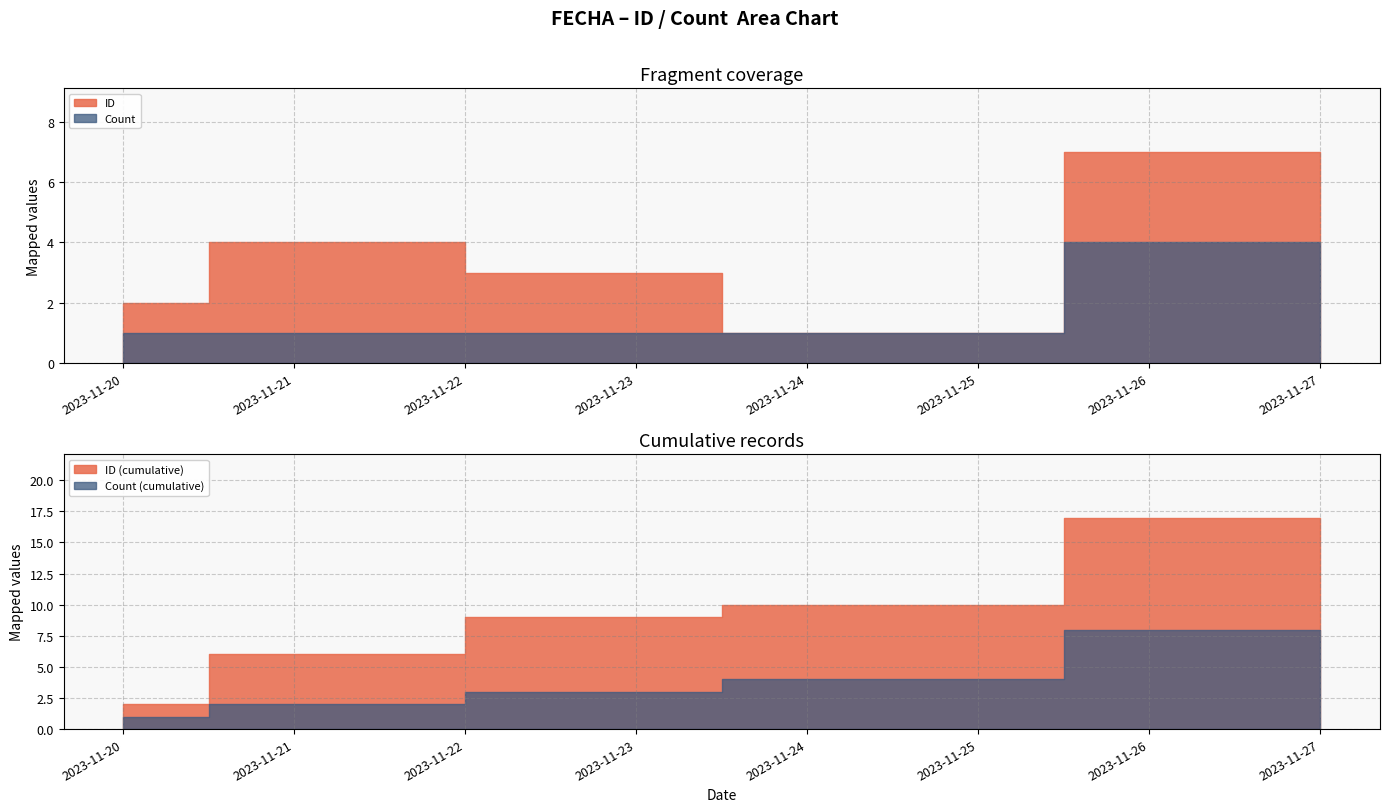

How many Count values are between 1 and 2?

4